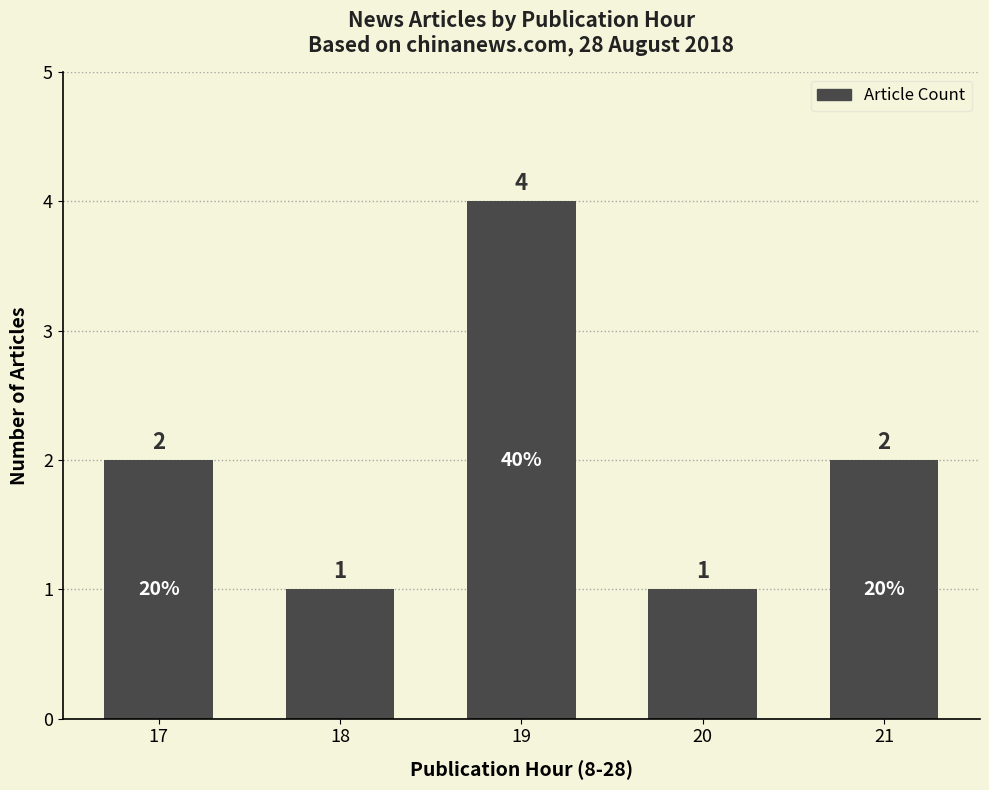

At which category does the chart reach its peak across all series?

19